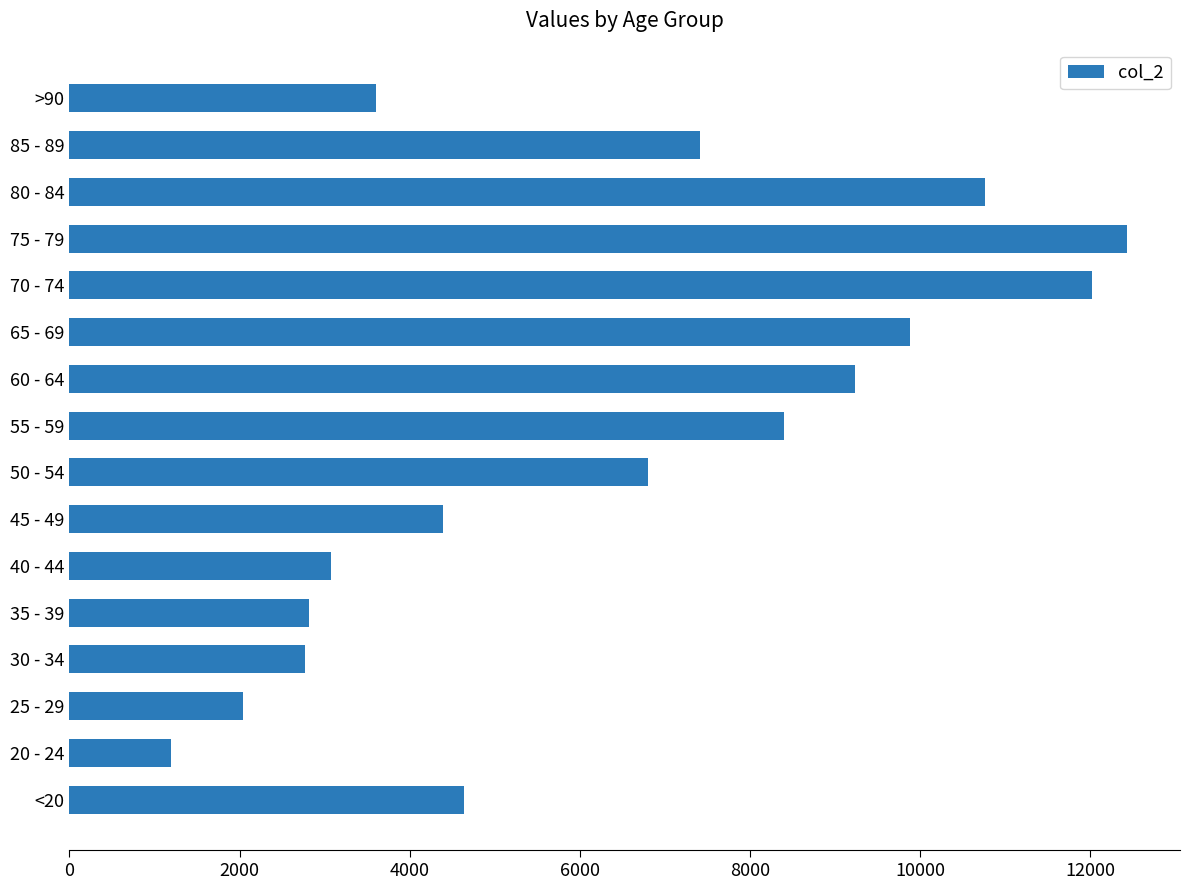

What value does the data have at <20?

4641